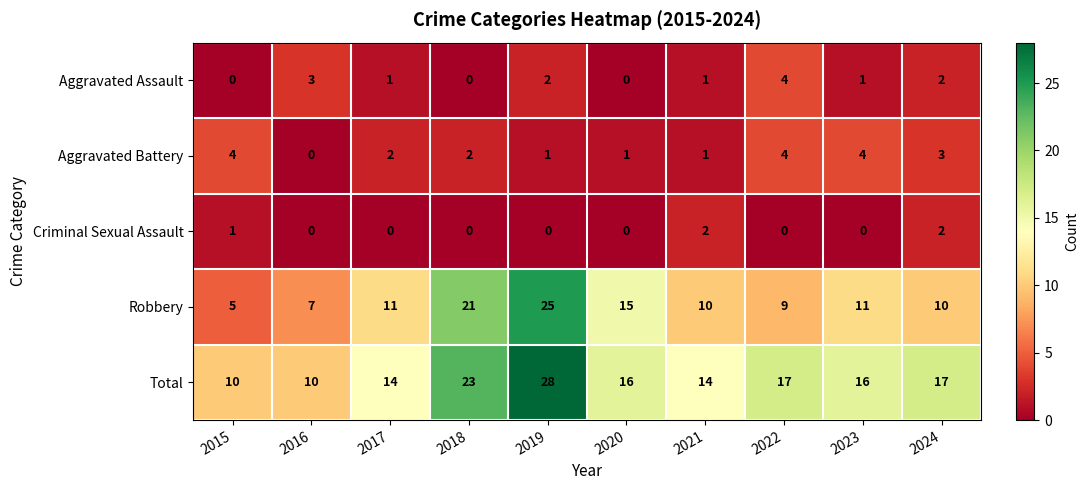

Which series changed the most between 2019 and 2024?

Robbery